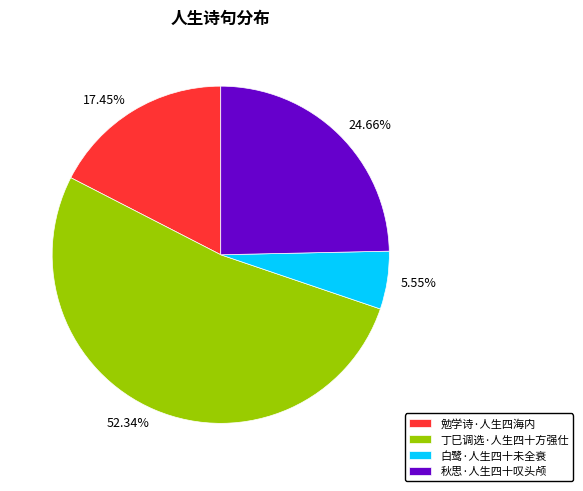

Which slice is the largest?

丁巳调选·人生四十方强仕